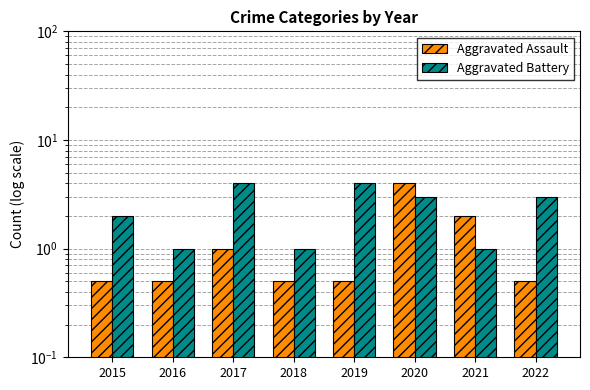

Reading right to left, list all the values displayed in this chart.

Aggravated Assault: 2022=0.5	2021=2.0	2020=4.0	2019=0.5	2018=0.5	2017=1.0	2016=0.5	2015=0.5
Aggravated Battery: 2022=3.0	2021=1.0	2020=3.0	2019=4.0	2018=1.0	2017=4.0	2016=1.0	2015=2.0